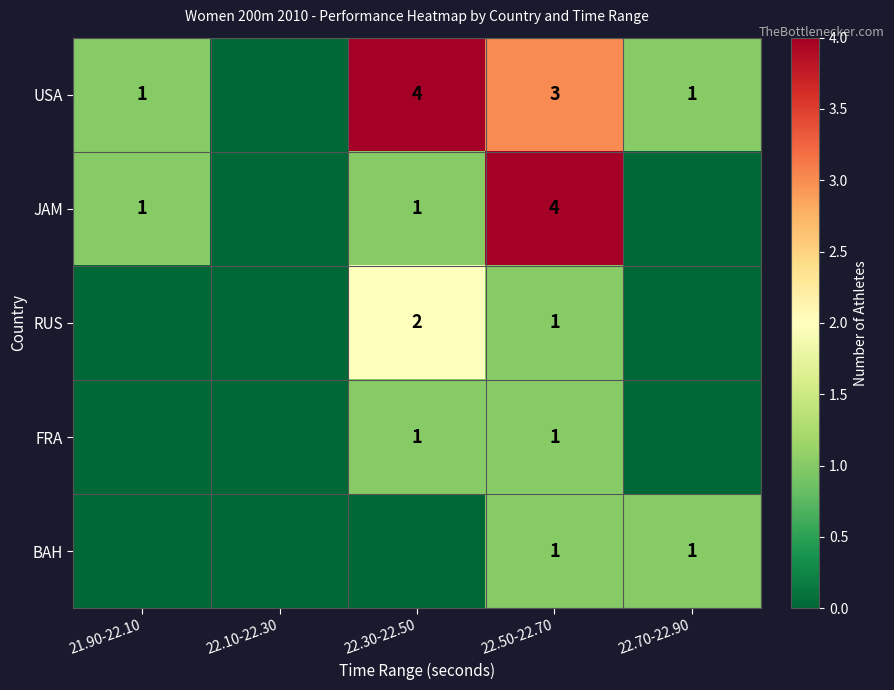

The JAM series shows 1 at 22.30-22.50. True or false?

True